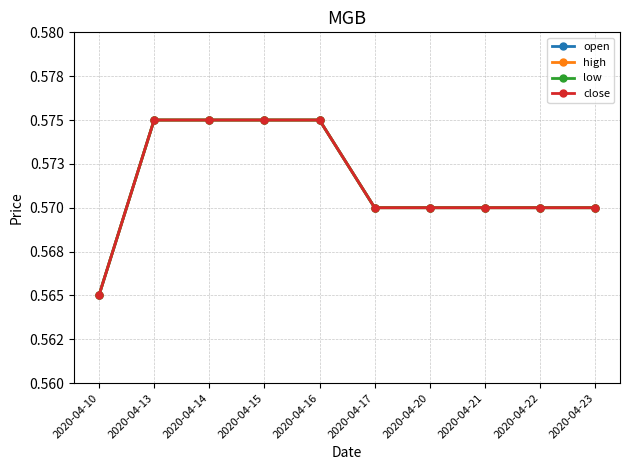

Is the value of close at 2020-04-21 greater than the value of high at 2020-04-13?

No